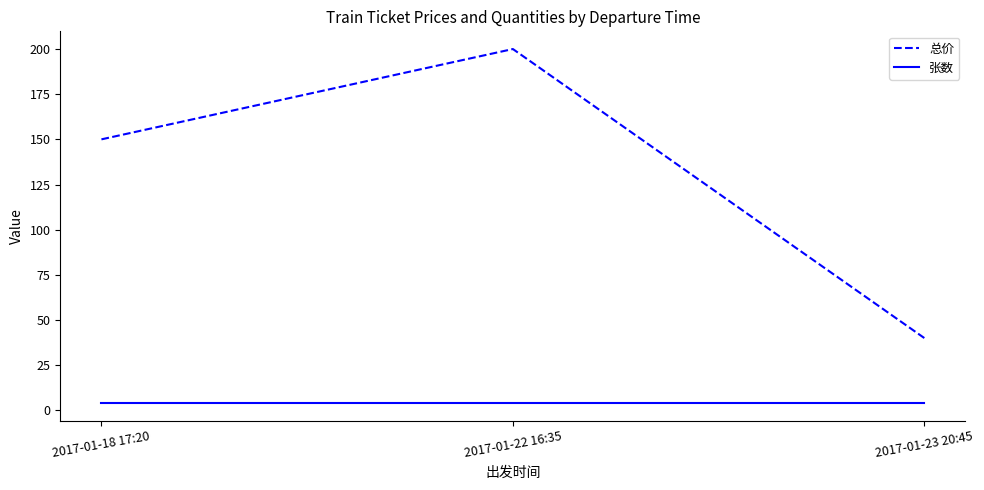

Where is 总价 nearest to the value 120?

2017-01-18 17:20